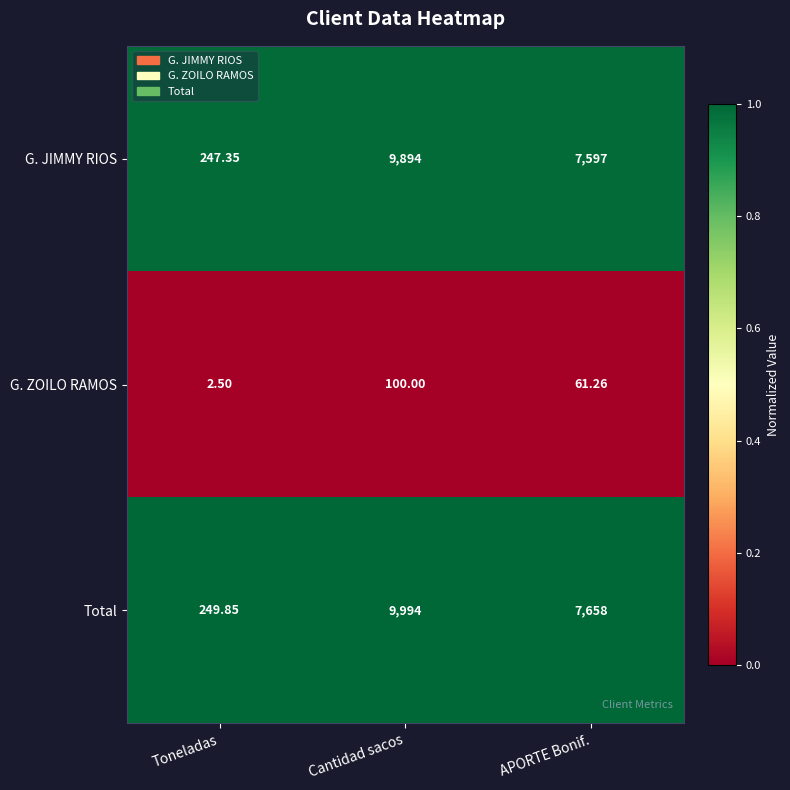

At which category is the sum across all series the highest?

Cantidad sacos